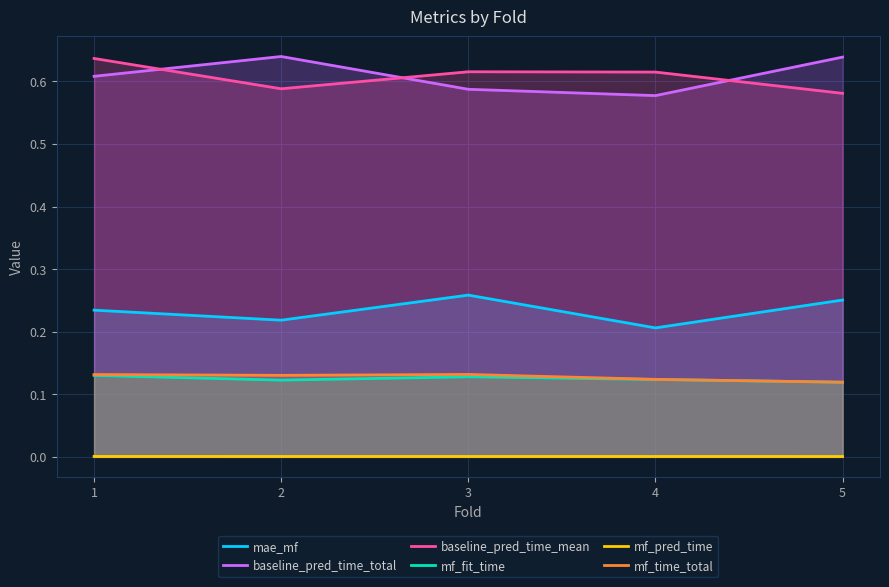

Reading right to left, extract all data points from this chart.

mae_mf: 0.3	0.2	0.3	0.2	0.2
baseline_pred_time_total: 0.6	0.6	0.6	0.6	0.6
baseline_pred_time_mean: 0.6	0.6	0.6	0.6	0.6
mf_fit_time: 0.1	0.1	0.1	0.1	0.1
mf_pred_time: 0.0	0.0	0.0	0.0	0.0
mf_time_total: 0.1	0.1	0.1	0.1	0.1